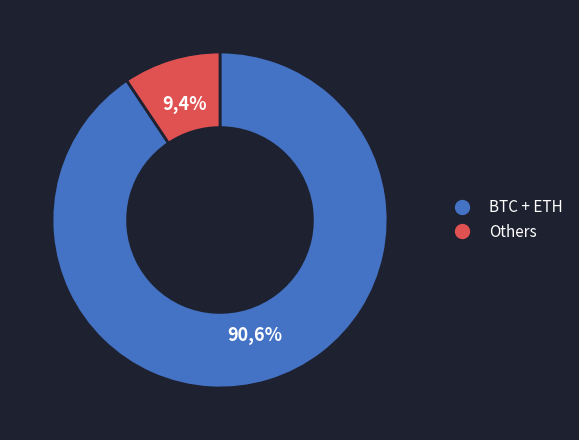

Which category has the biggest portion of the pie?

btc